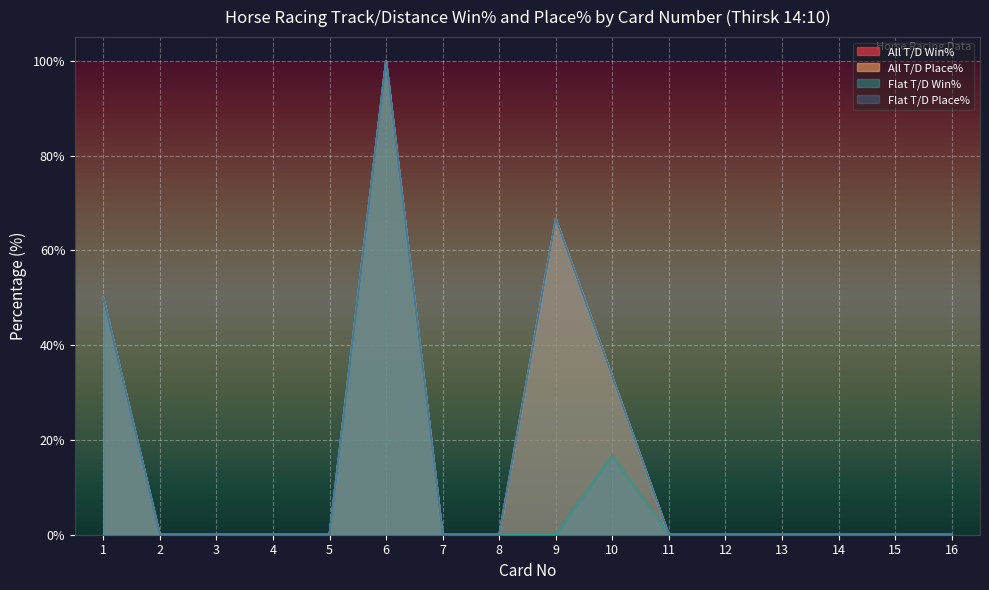

Where is the first local maximum for Flat T/D Place%?

6